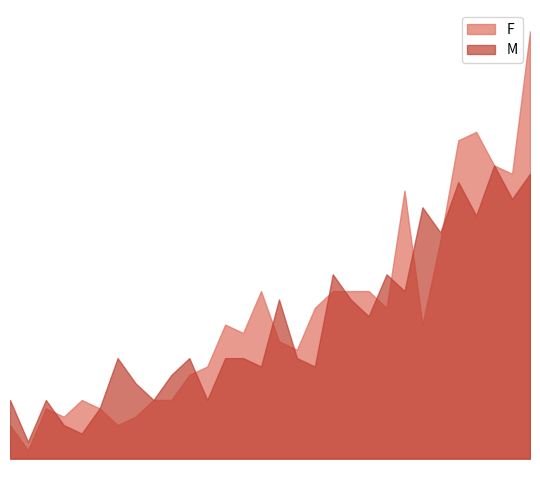

What is the spread (max minus min) of values at 2004?

4